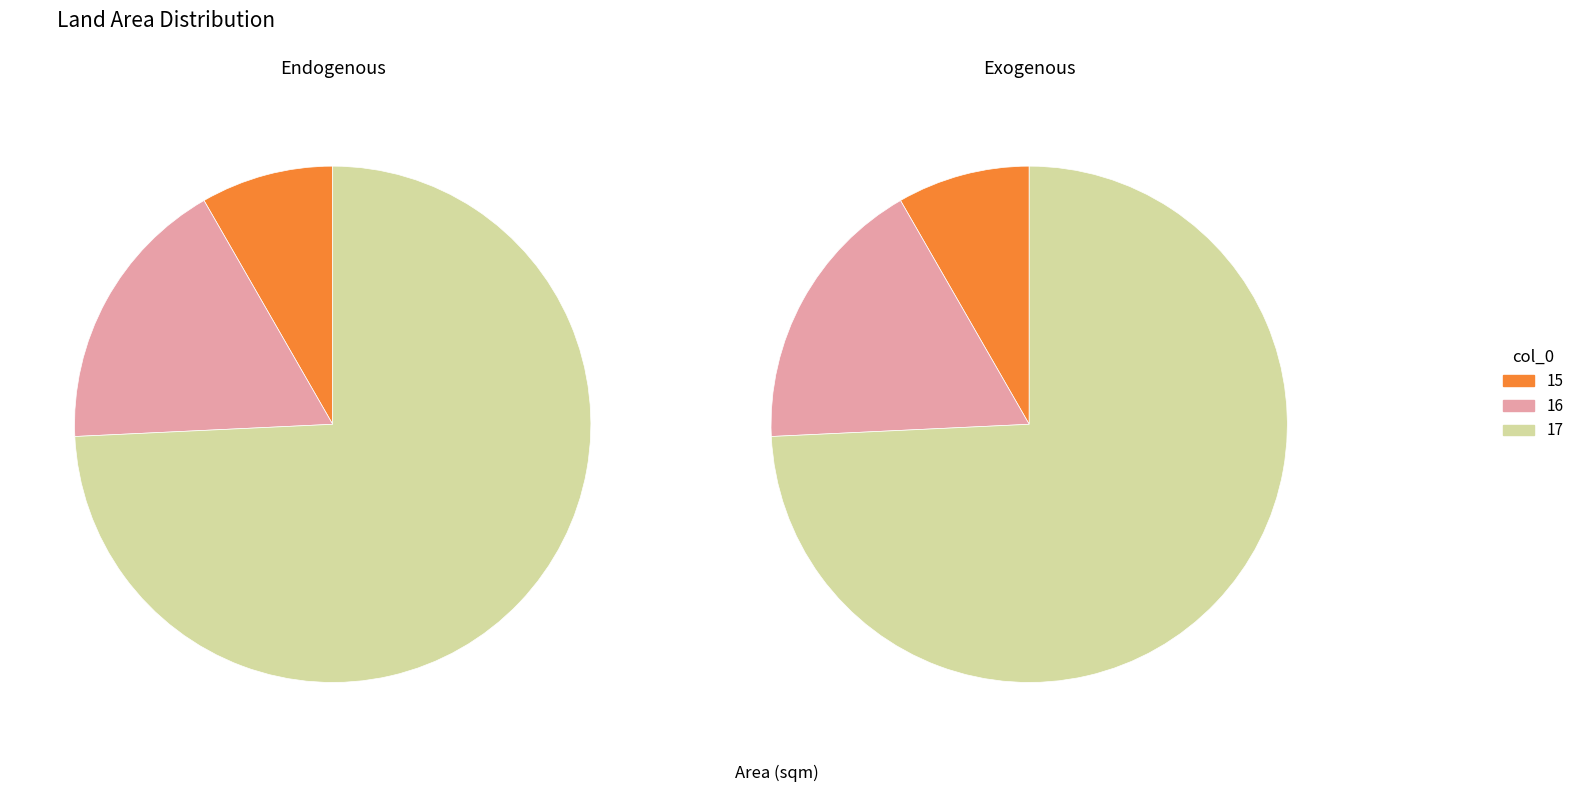

Which slice is the smallest?

15